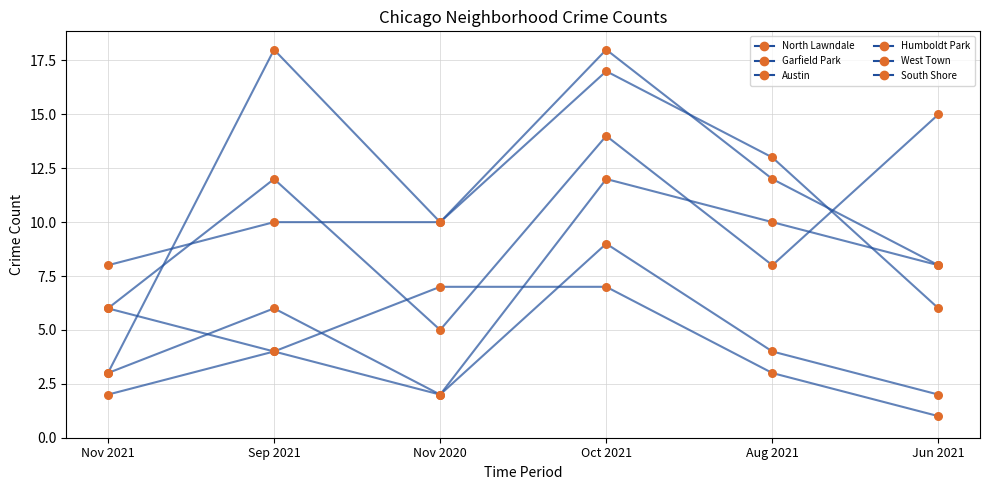

How many lines are shown in the chart?

6